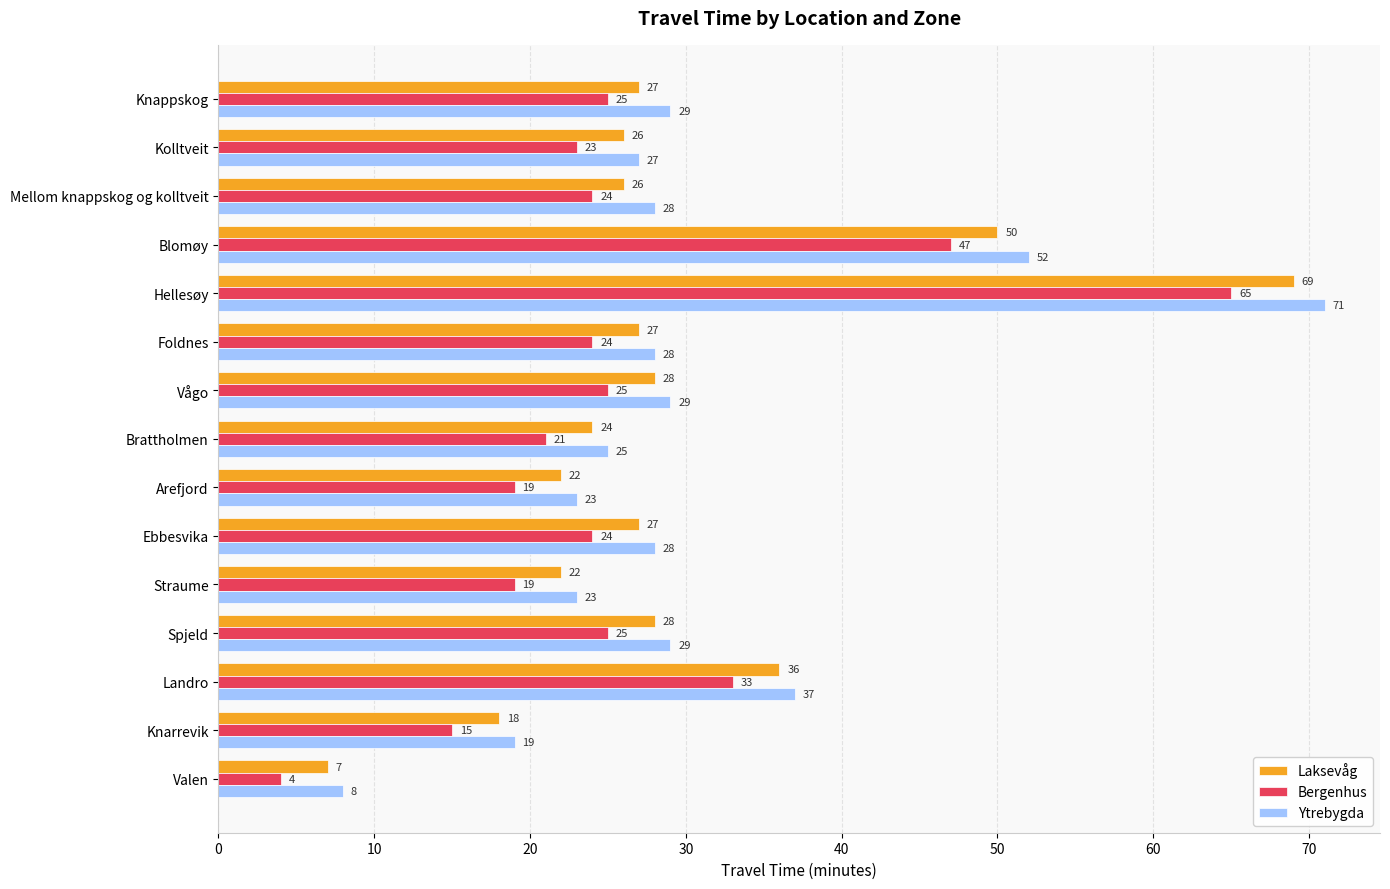

Where is Laksevåg nearest to the value 38?

Landro